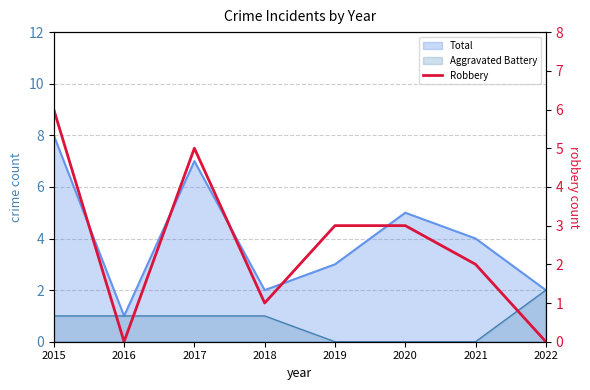

At which category does the data reach its first local peak?

2017